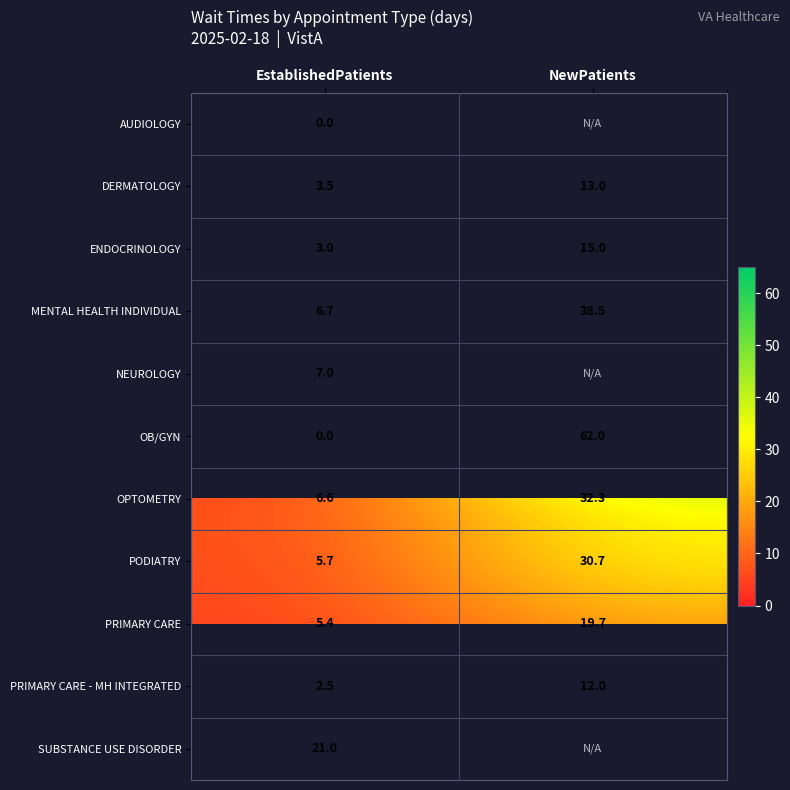

Between EstablishedPatients and NewPatients, which is larger?

NewPatients